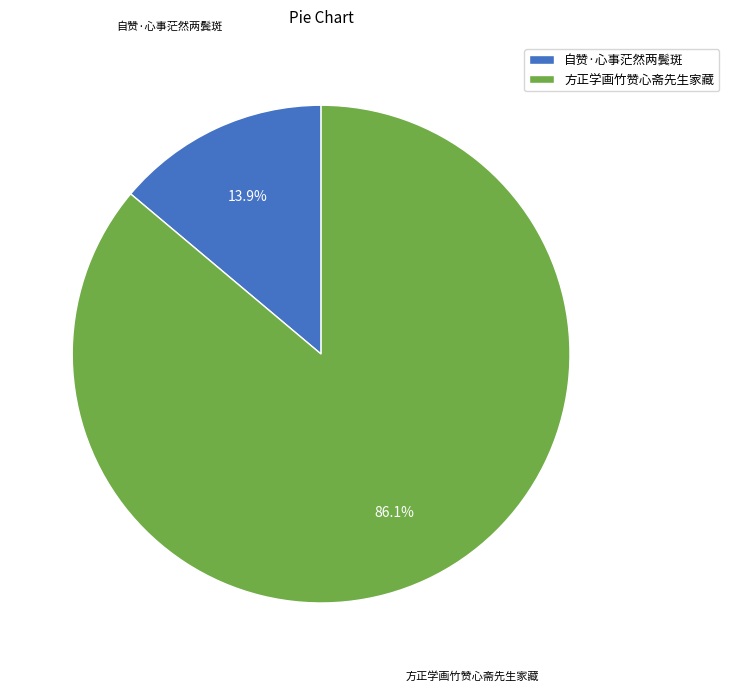

To the nearest percent, what percentage of the pie is 自赞·心事茫然两鬓斑?

14%